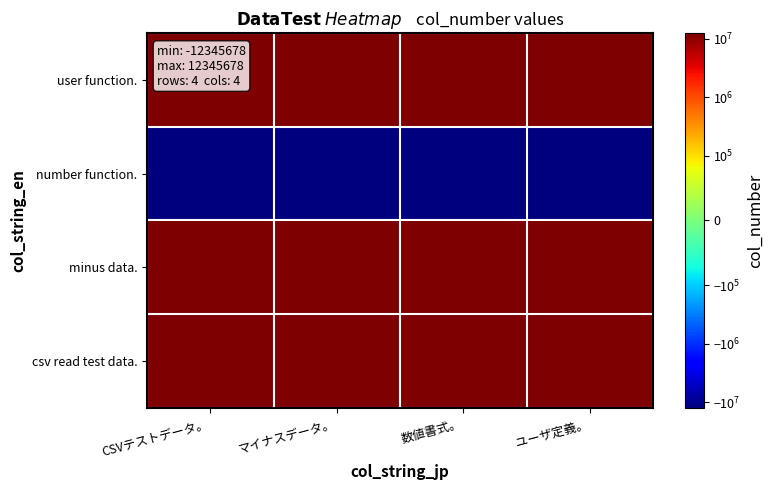

At CSVテストデータ。, list the series in order from largest to smallest.

user function., minus data., csv read test data., number function.